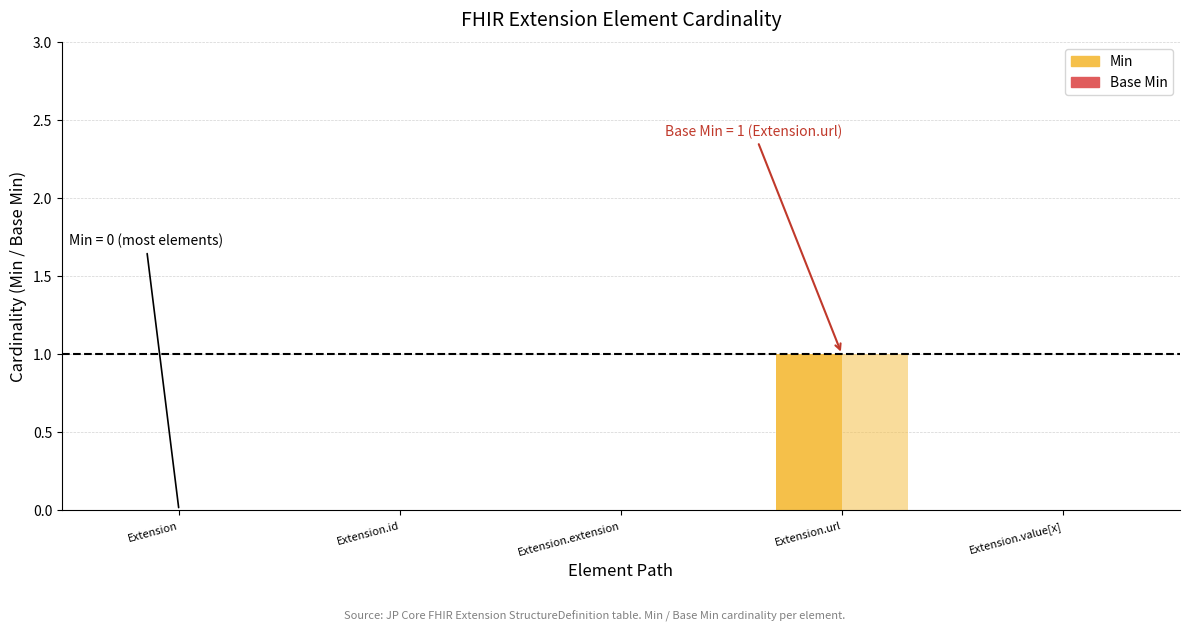

Which series has the largest total across all categories?

Min